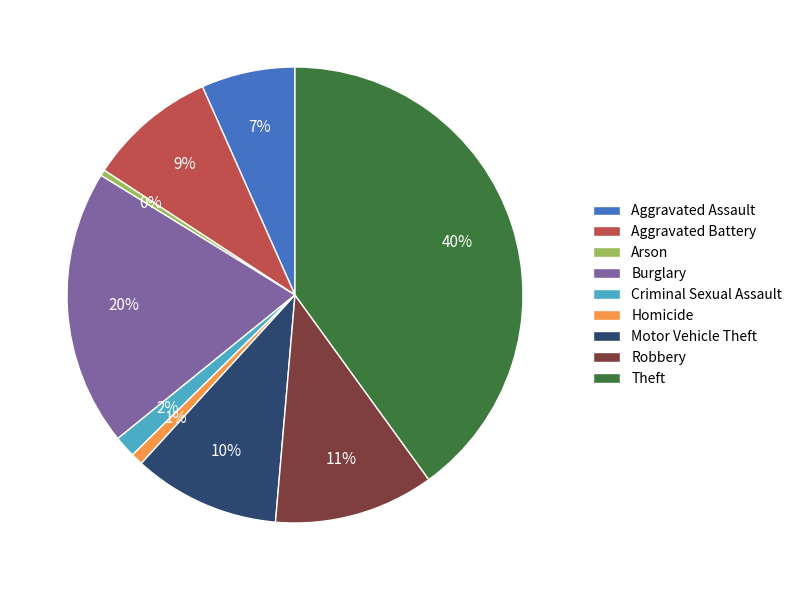

Is Aggravated Assault the majority of the pie?

No